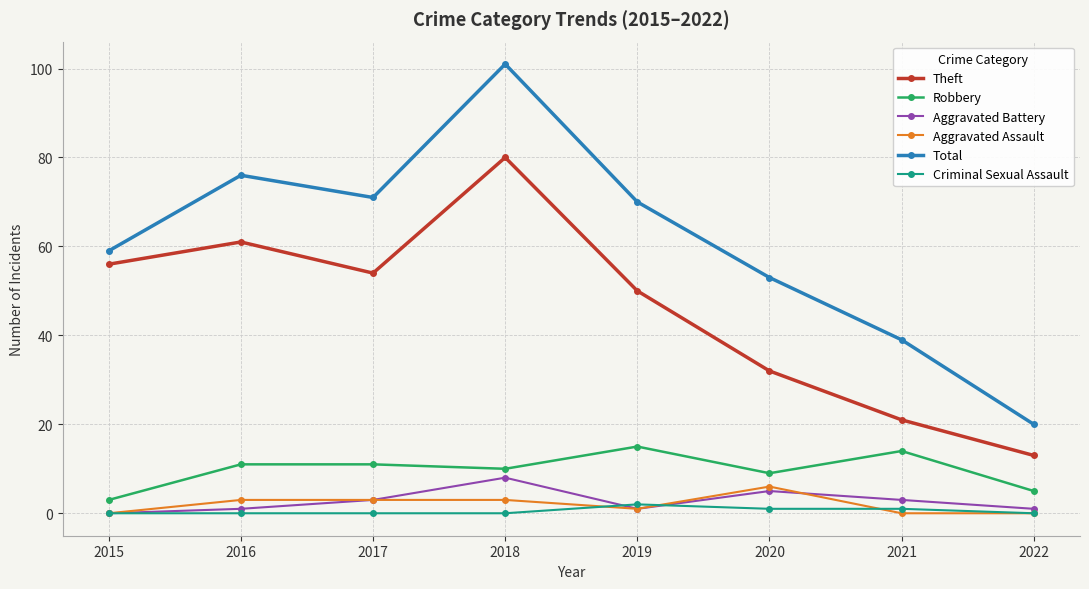

What is the sum of all Theft values?

367